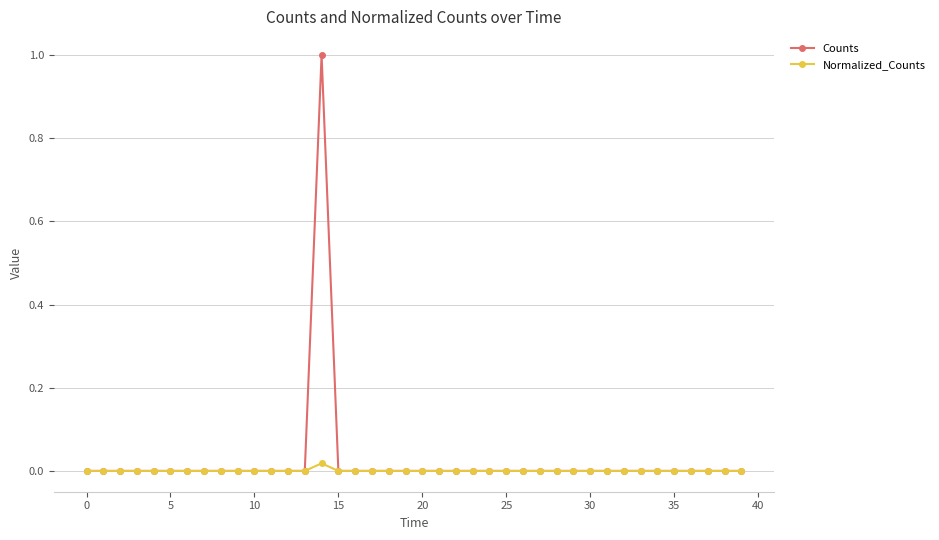

Which series has the largest range (max minus min)?

Counts